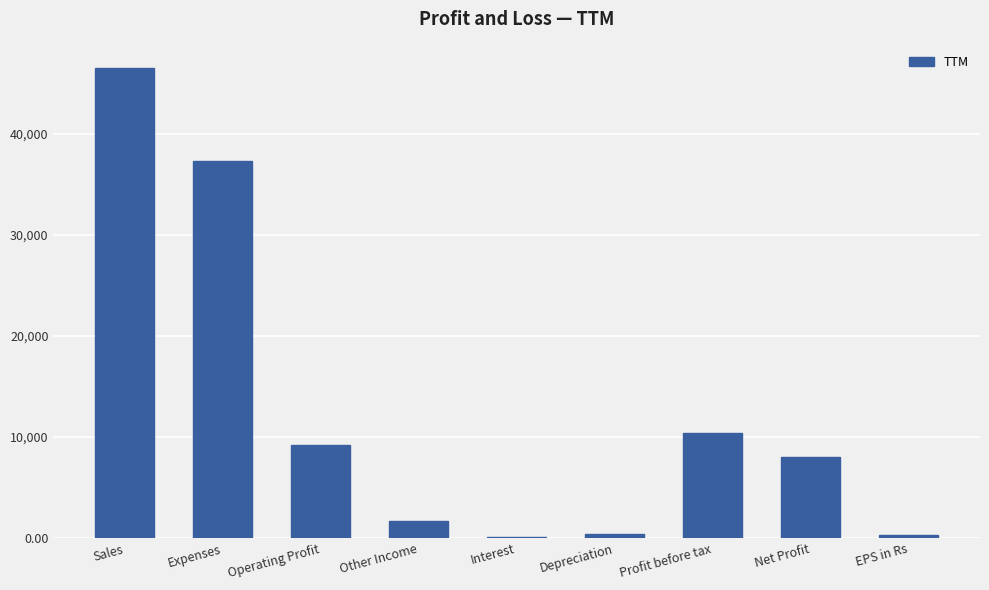

What is the approximate value at Expenses?

37291.0